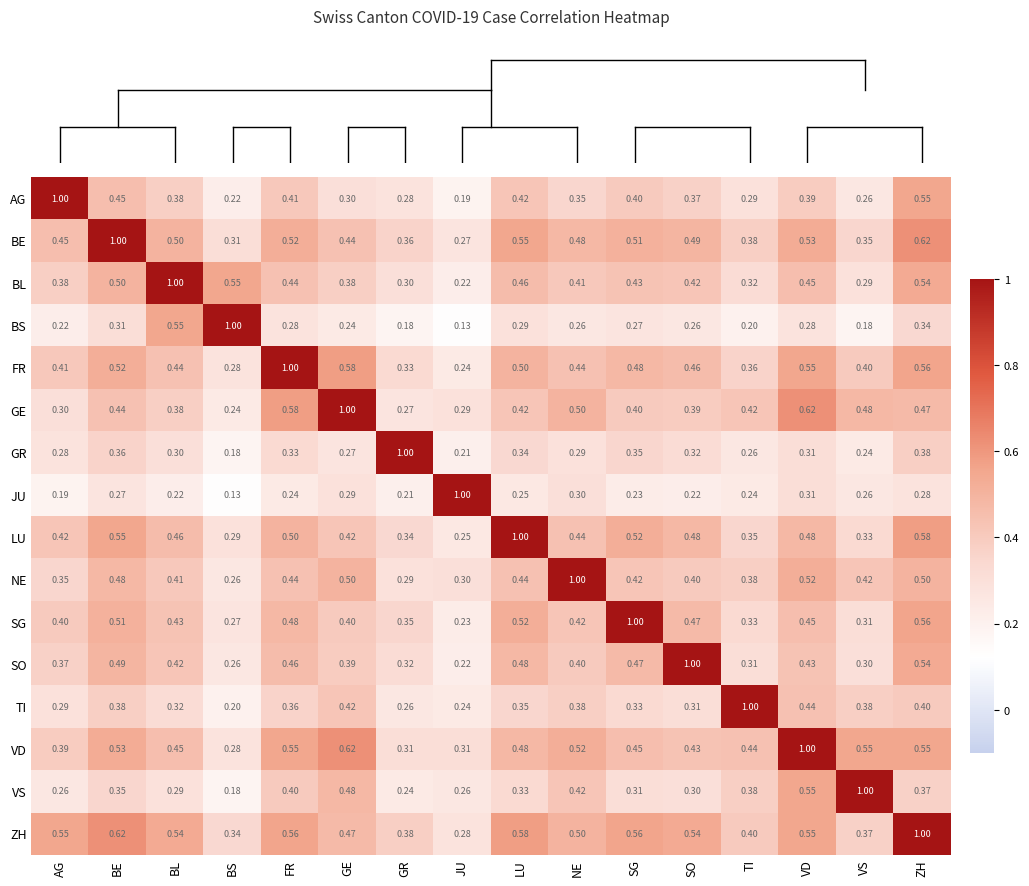

Is the value of BE at JU greater than the value of LU at LU?

No